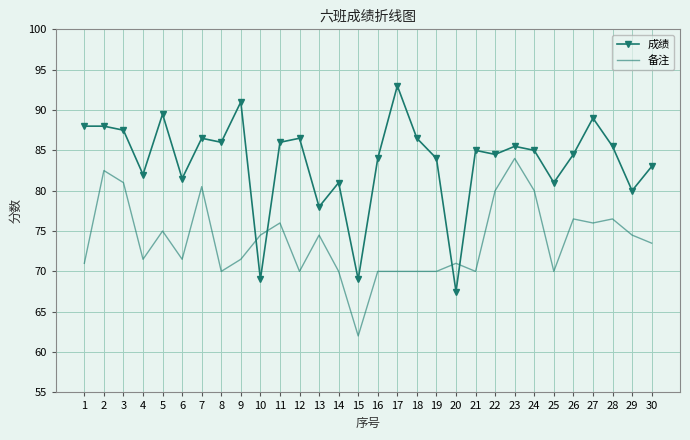

How many categories are shown in the chart?

30